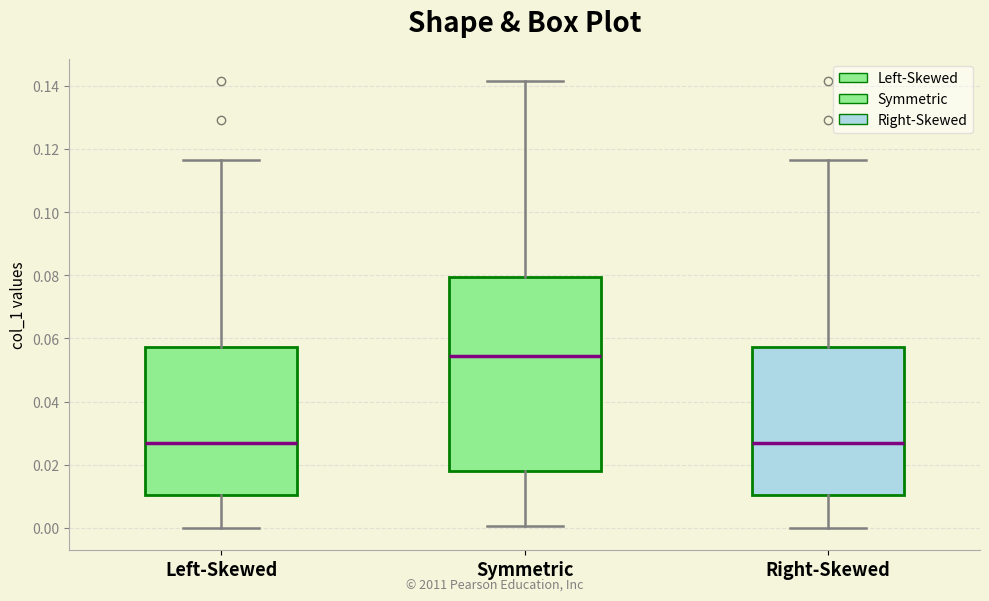

Reading left to right, read every box against the y-axis: the position of its median line, the range the box covers, and the ends of its whiskers. The values are not printed on the chart, so give them approximately, as read against the axis.

Left-Skewed: median 0.026, box 0.010 to 0.058, whiskers 0.000 to 0.116
Symmetric: median 0.054, box 0.018 to 0.080, whiskers 0.000 to 0.142
Right-Skewed: median 0.026, box 0.010 to 0.058, whiskers 0.000 to 0.116